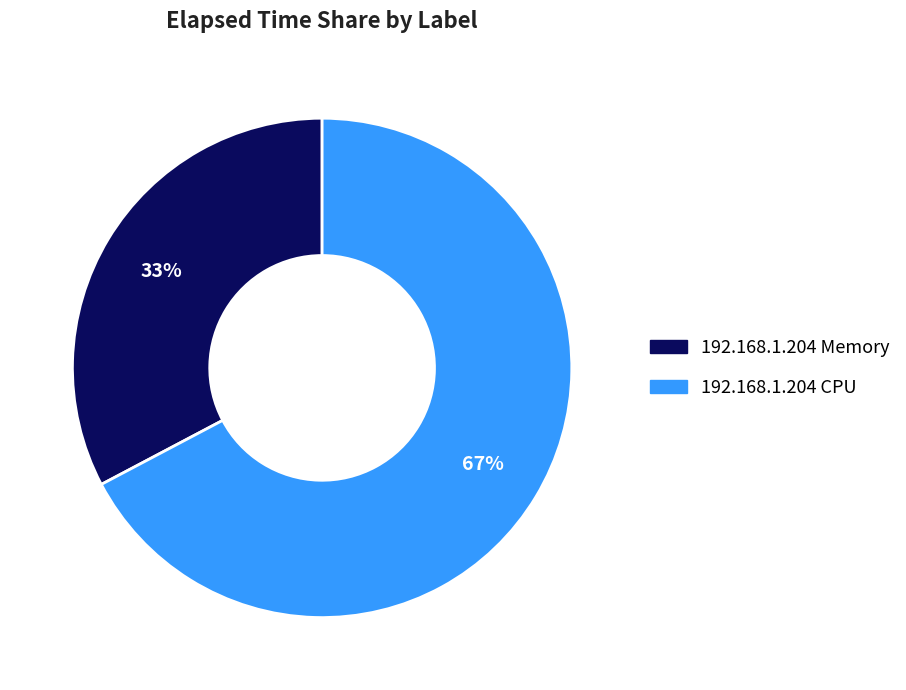

What percentage is the 192.168.1.204 Memory slice, to the nearest percent?

33%